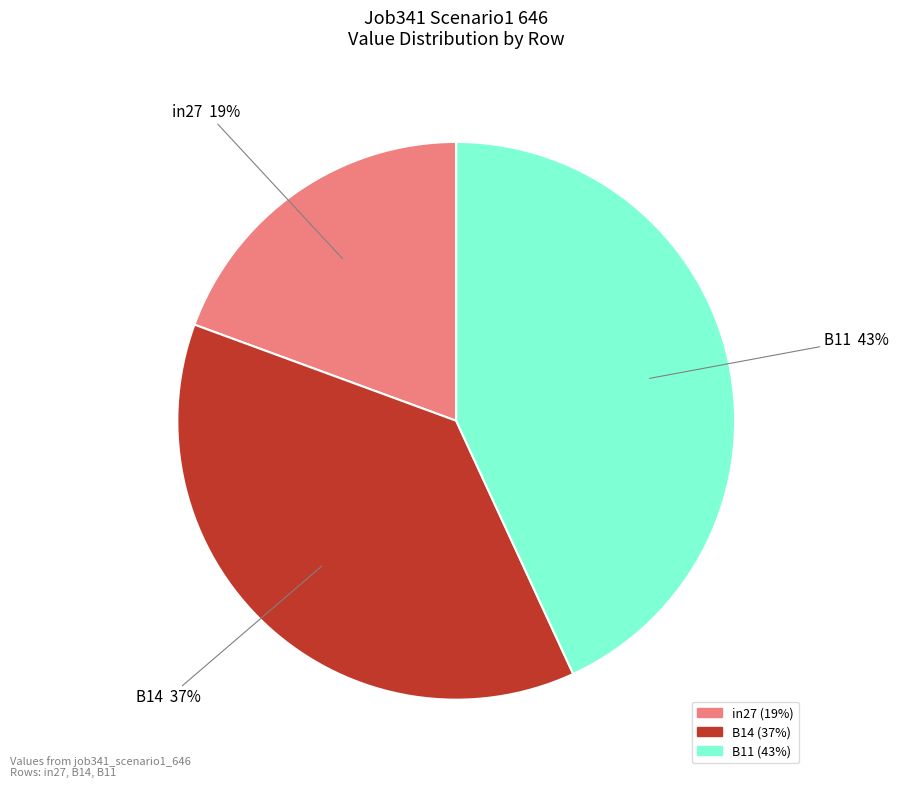

To the nearest percent, what is the combined percentage of B14 and in27?

57%